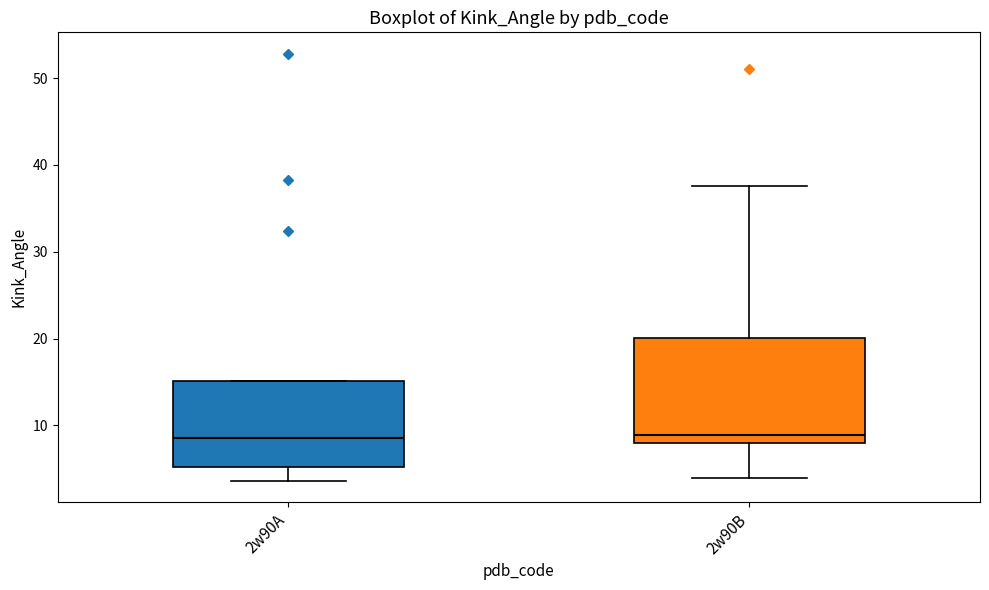

Where does the lower whisker of the box for 2w90B end on the y-axis? The values are not printed on the chart, so give them approximately, as read against the axis.

4